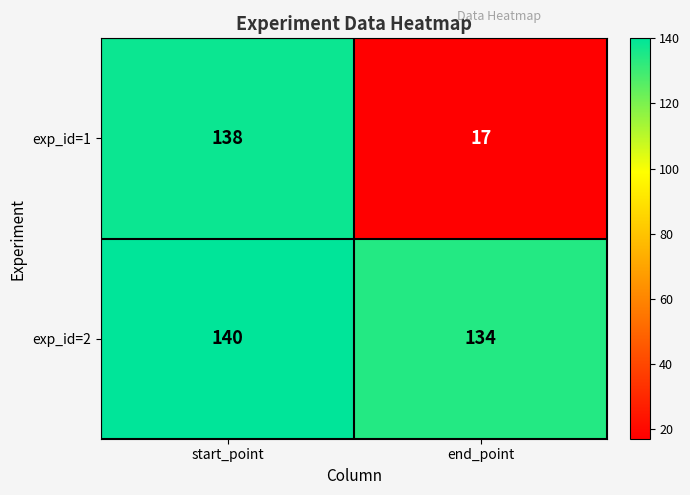

True or false: exp_id=1 has a value of 7 at end_point.

False